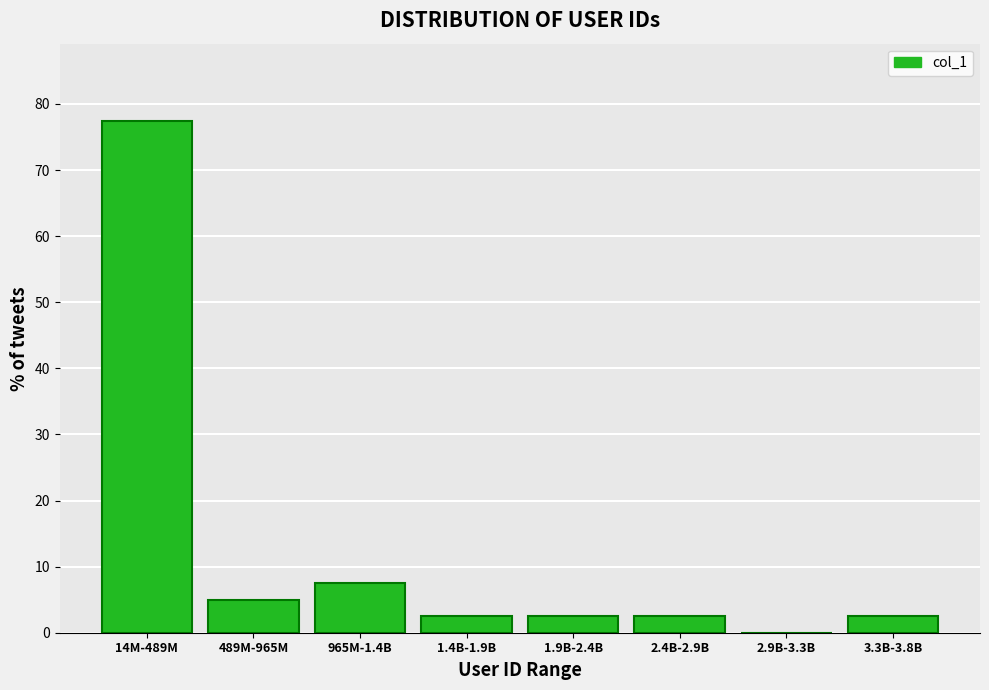

Reading right to left, list all the values displayed in this chart.

3.3B-3.8B=2.5	2.9B-3.3B=0.0	2.4B-2.9B=2.5	1.9B-2.4B=2.5	1.4B-1.9B=2.5	965M-1.4B=7.5	489M-965M=5.0	14M-489M=77.5